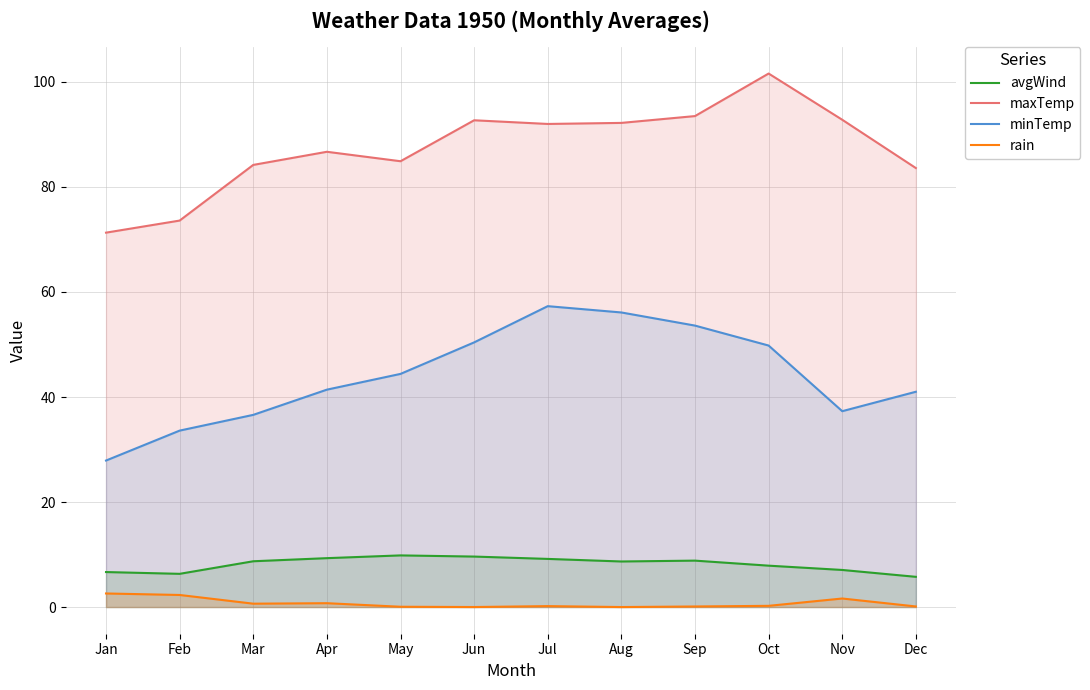

What is the difference between the maximum and minimum values in the maxTemp series?

30.3